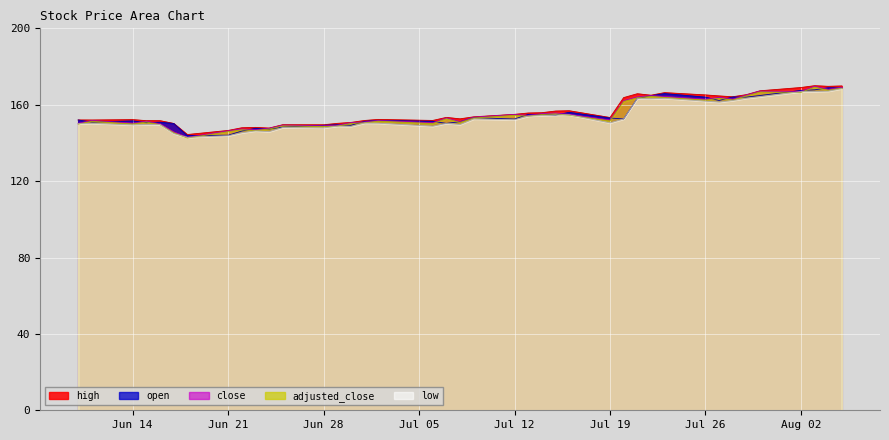

Is it true that high equals 54.4 at Jul 19?

False